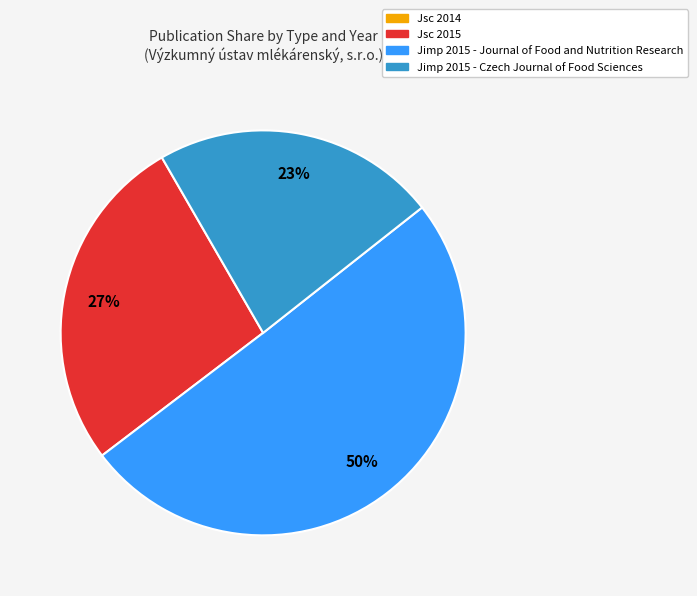

To the nearest percent, what is the difference between the largest and smallest slice percentages?

50%